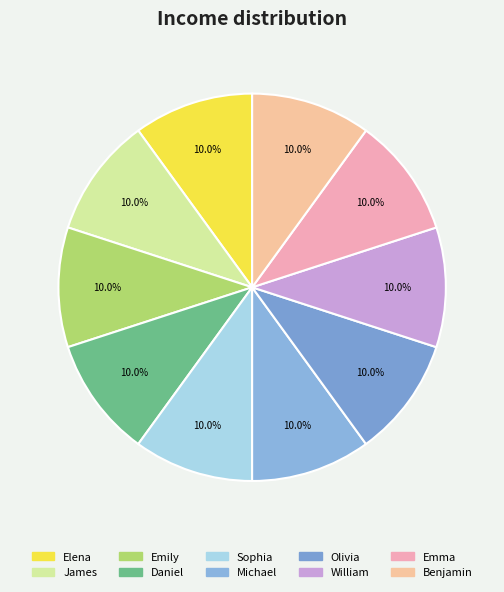

Which category has the biggest portion of the pie?

Benjamin